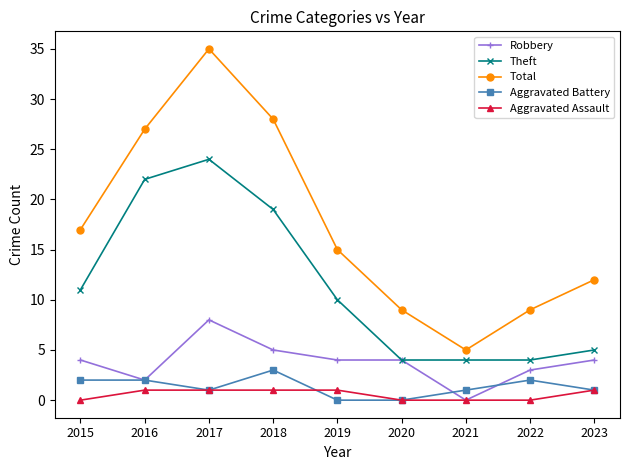

Where is the first local minimum for Aggravated Battery?

2017